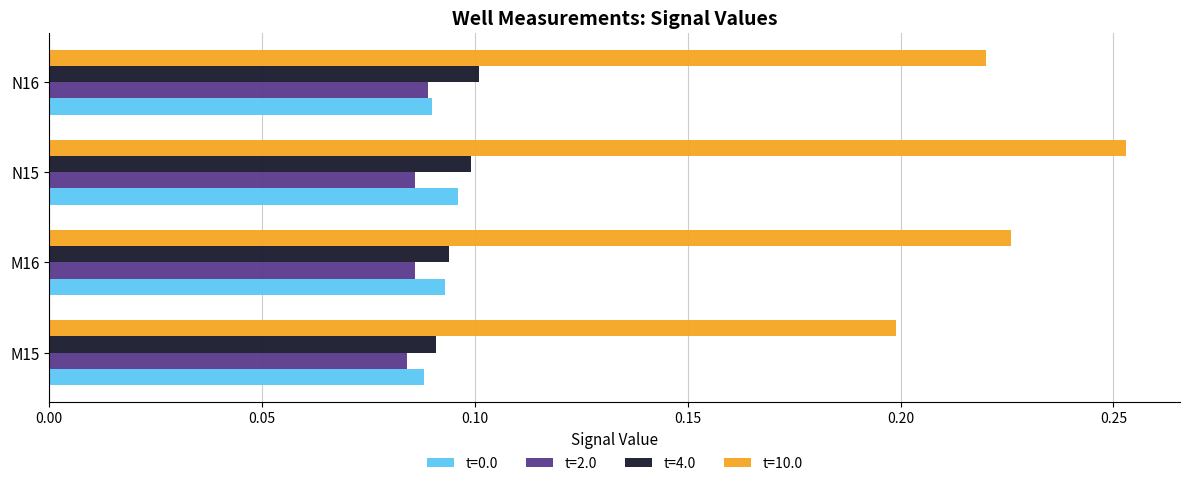

Which series changed the most between N15 and N16?

t=10.0